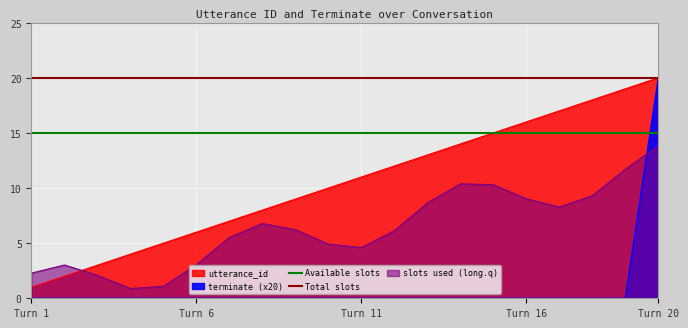

The slots used (long.q) series shows 9.0 at Turn 16. True or false?

True